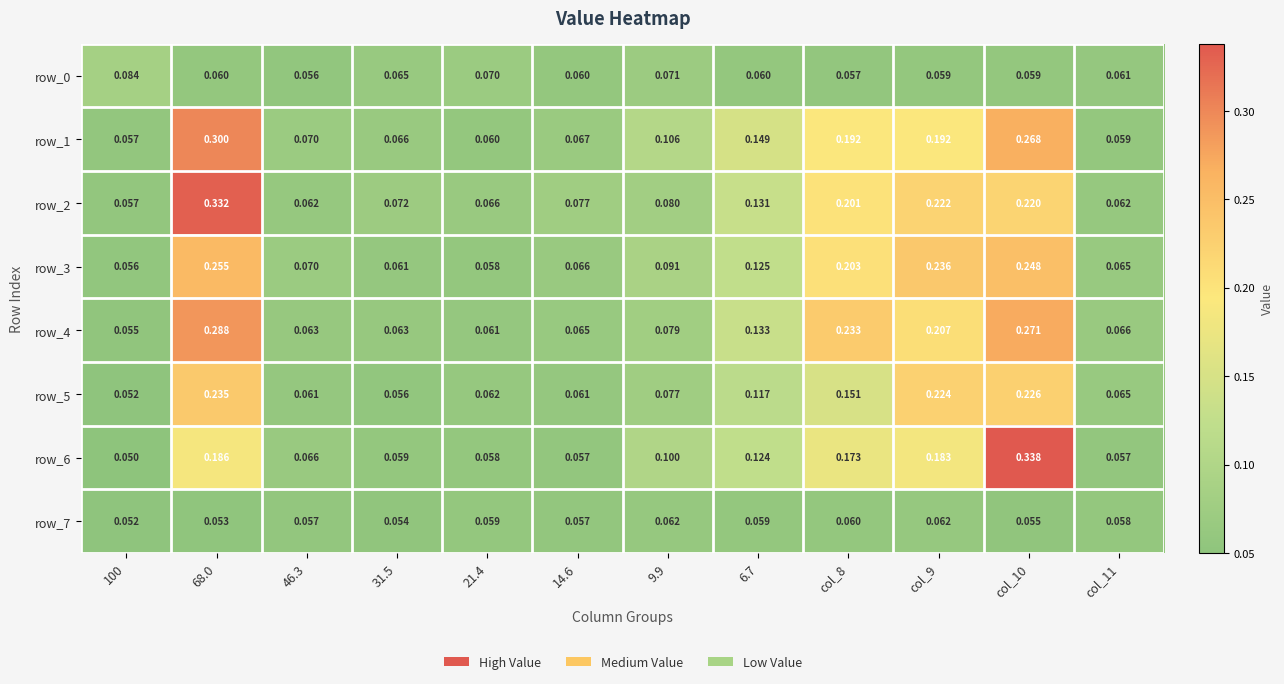

What is the maximum value for row_6?

0.3